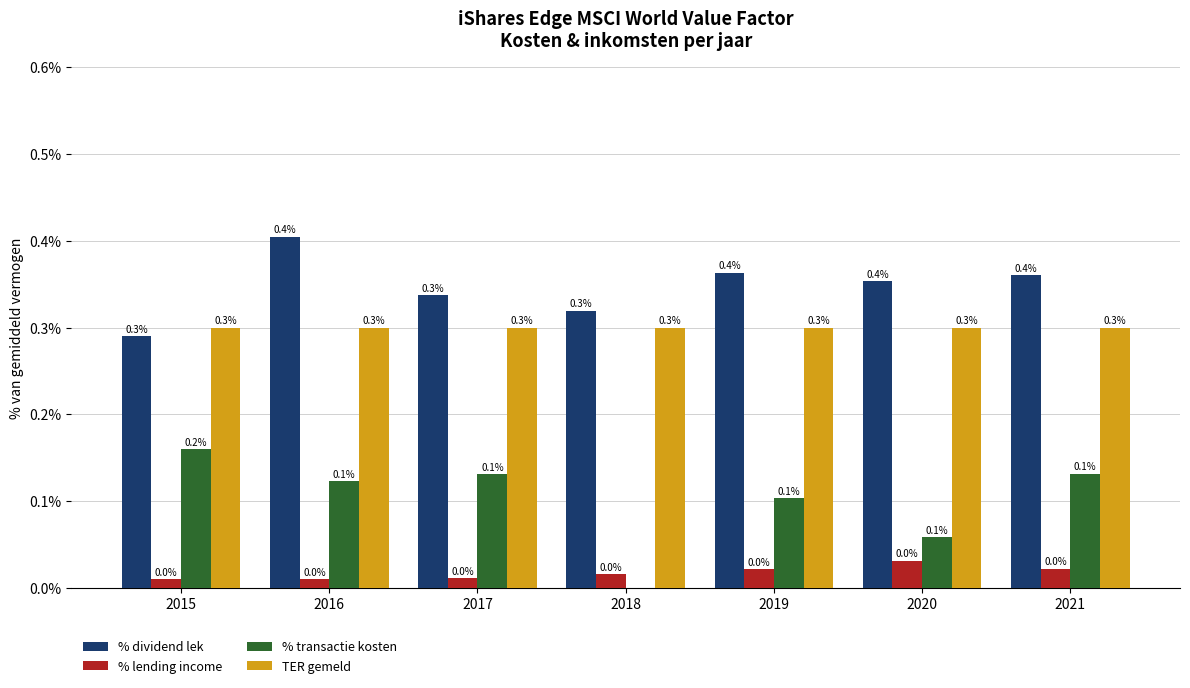

What is the total value across all series at 2016?

0.8